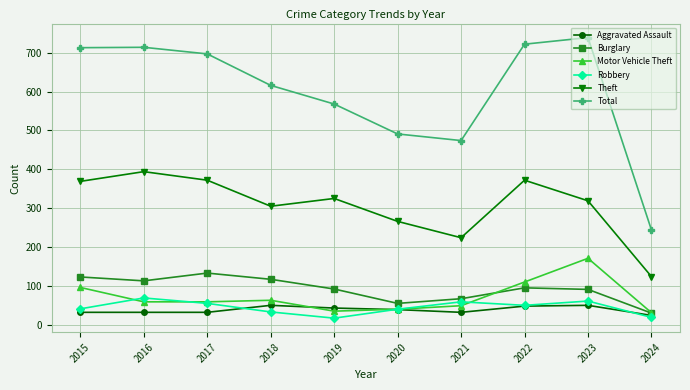

Which series has the largest range (max minus min)?

Total